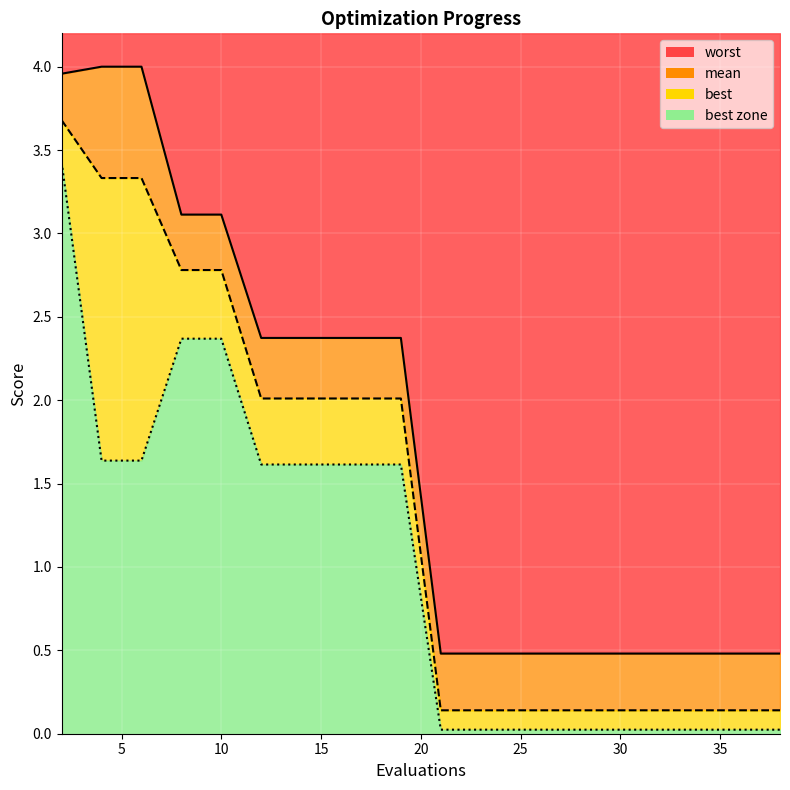

Reading right to left, what are all the values shown in this chart?

mean: 0.1	0.1	0.1	0.1	0.1	0.1	0.1	0.1	0.1	0.1	2.0	2.0	2.0	2.0	2.0	2.8	2.8	3.3	3.3	3.7
best: 0.0	0.0	0.0	0.0	0.0	0.0	0.0	0.0	0.0	0.0	1.6	1.6	1.6	1.6	1.6	2.4	2.4	1.6	1.6	3.4
worst: 0.5	0.5	0.5	0.5	0.5	0.5	0.5	0.5	0.5	0.5	2.4	2.4	2.4	2.4	2.4	3.1	3.1	4.0	4.0	4.0